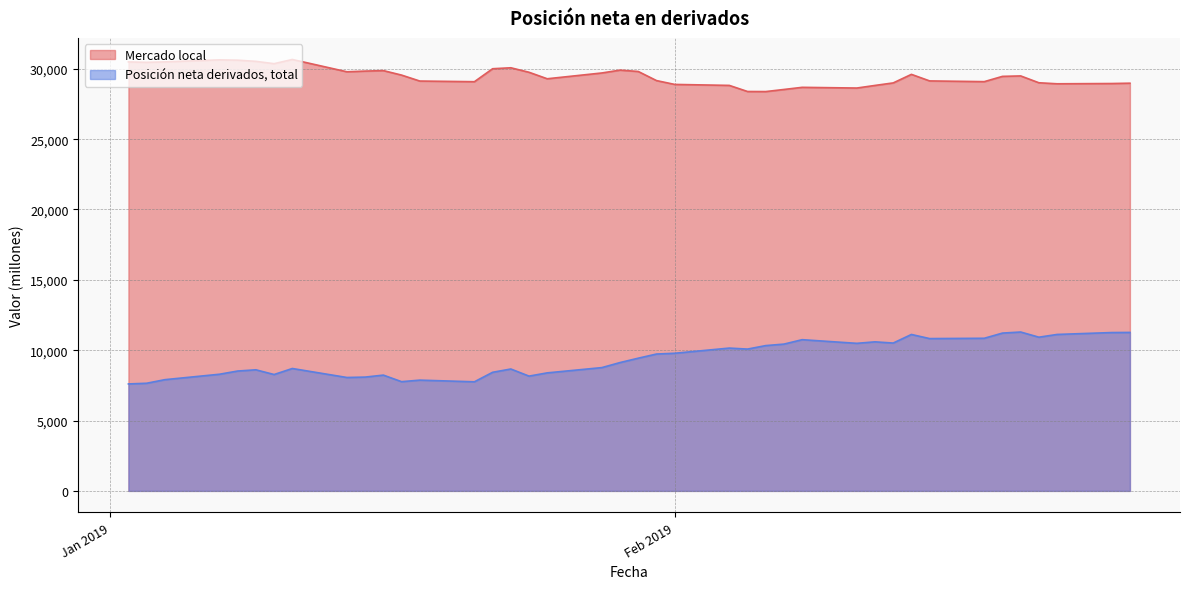

Reading left to right, transcribe all the data shown in this chart.

Mercado local: 30490	30460	30493	30636	30615	30530	30365	30664	29788	29837	29872	29553	29130	29083	30005	30073	29753	29292	29704	29906	29809	29163	28890	28820	28387	28382	28531	28683	28633	28818	28997	29605	29139	29087	29462	29494	29008	28935	28954	28977
Posición neta derivados, total: 7602	7650	7905	8291	8519	8606	8271	8699	8060	8088	8229	7763	7872	7754	8429	8663	8158	8388	8763	9122	9432	9727	9782	10150	10079	10327	10433	10747	10488	10594	10508	11118	10825	10847	11216	11292	10924	11119	11254	11263